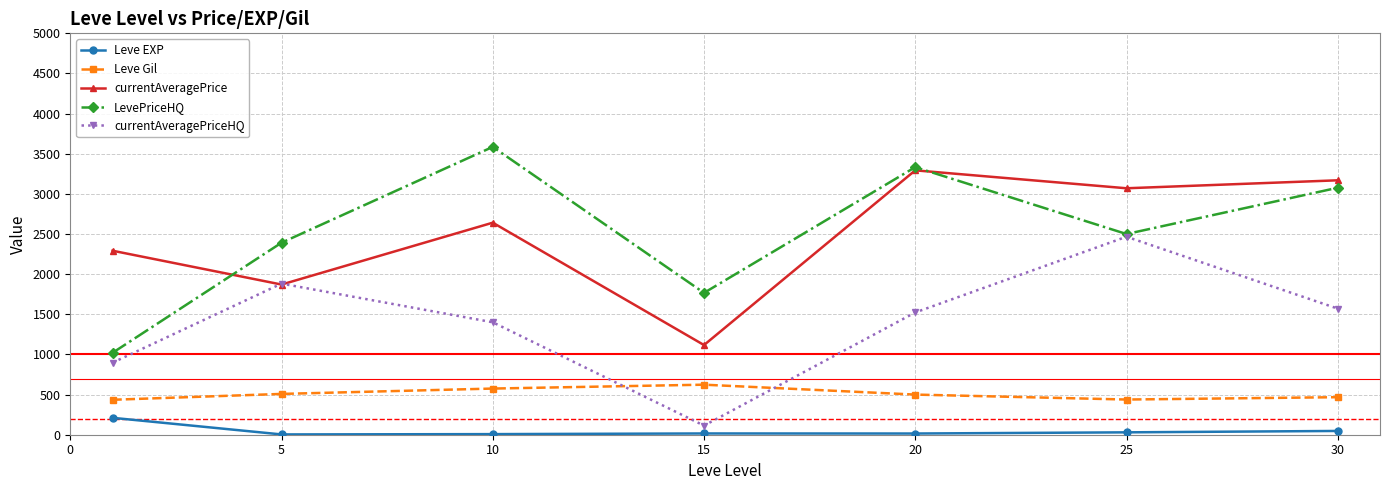

Rank the series by their maximum value, from lowest to highest.

Leve EXP, Leve Gil, currentAveragePriceHQ, currentAveragePrice, LevePriceHQ